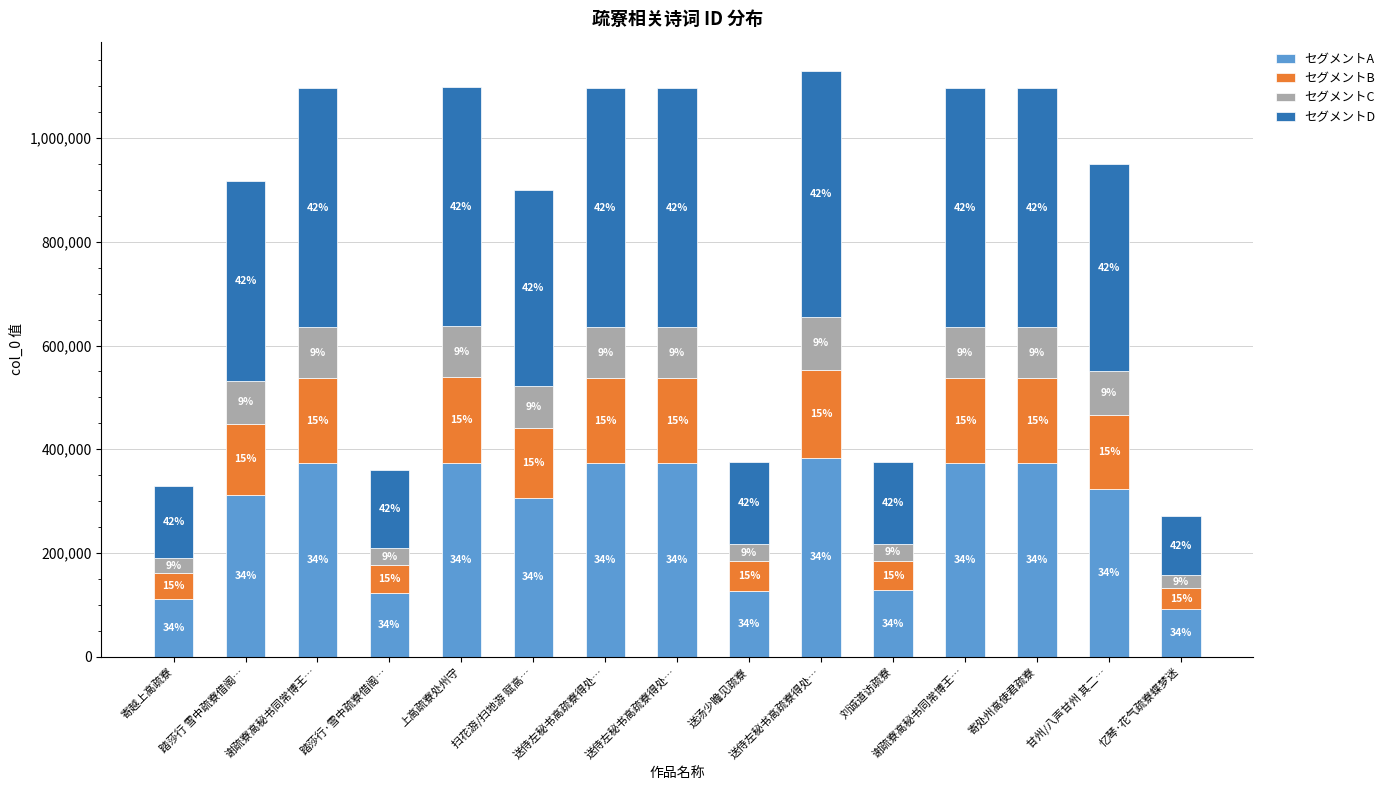

At which label does セグメントA first exceed 322833?

谢疏寮高秘书同常博王…